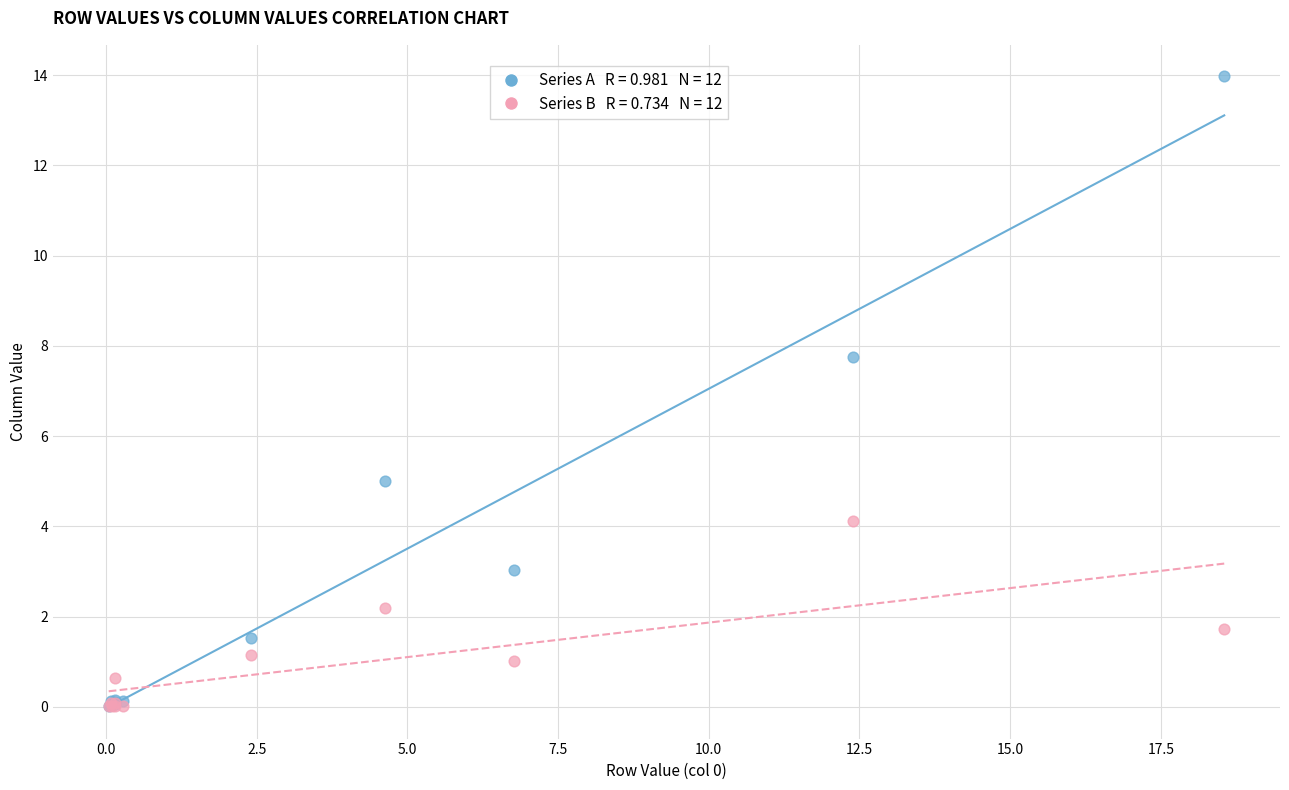

Across all series, what Y value is closest to 6?

5.0